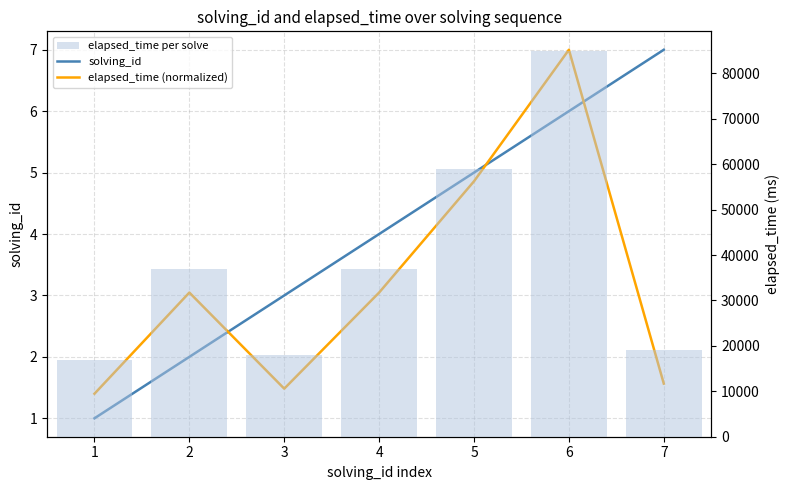

Which series has the largest range (max minus min)?

elapsed_time per solve